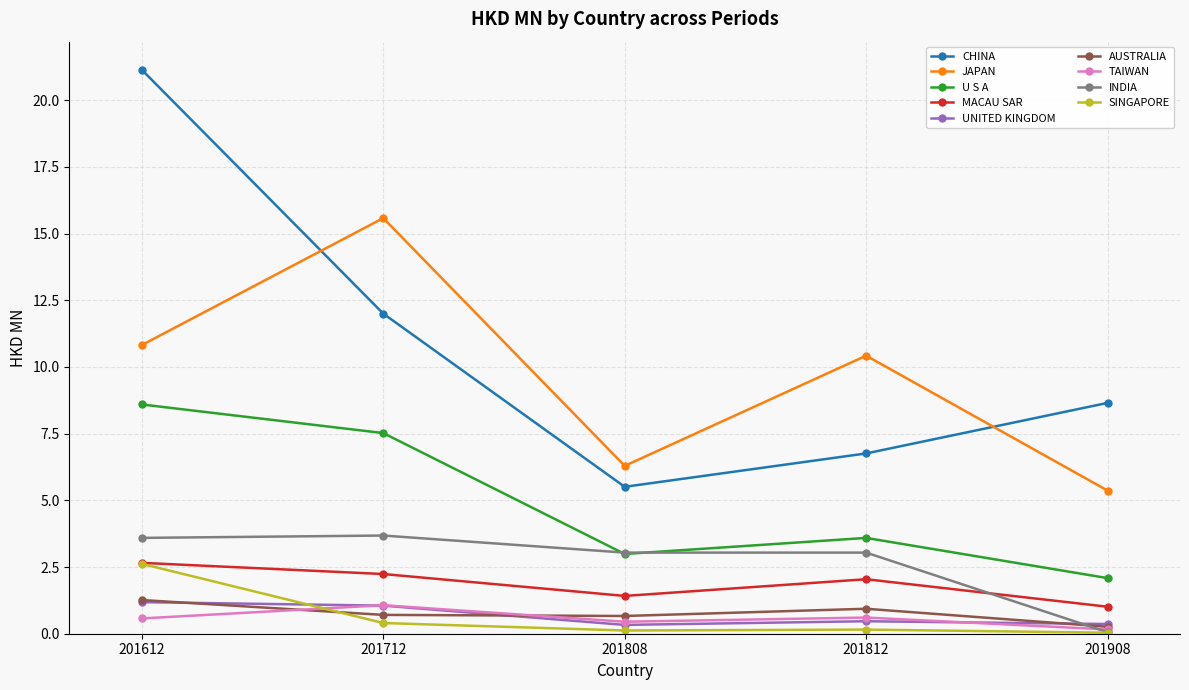

Between 201612 and 201908, which series saw the biggest shift?

CHINA